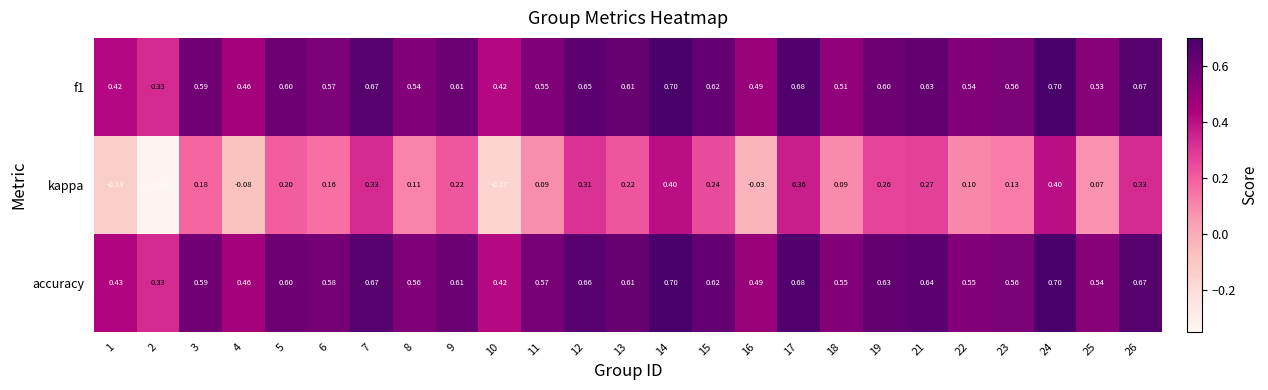

Is the value of f1 at 10 greater than the value of accuracy at 3?

No